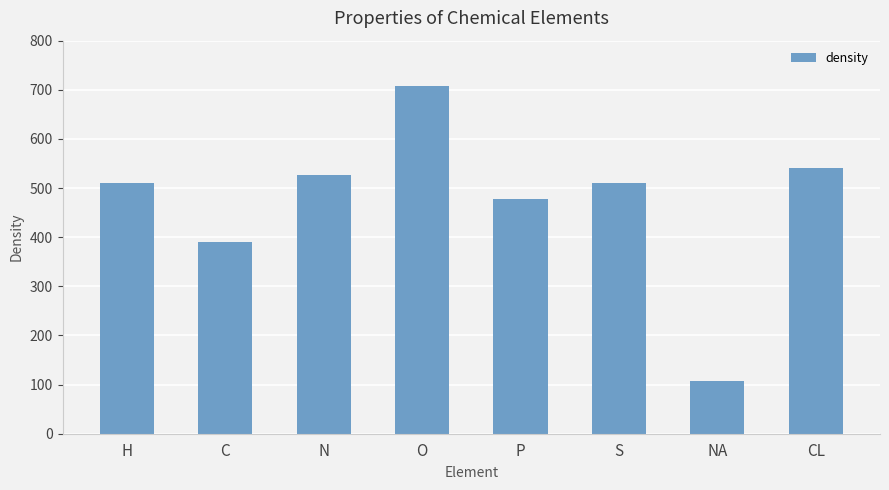

At which label is the value closest to 407?

C